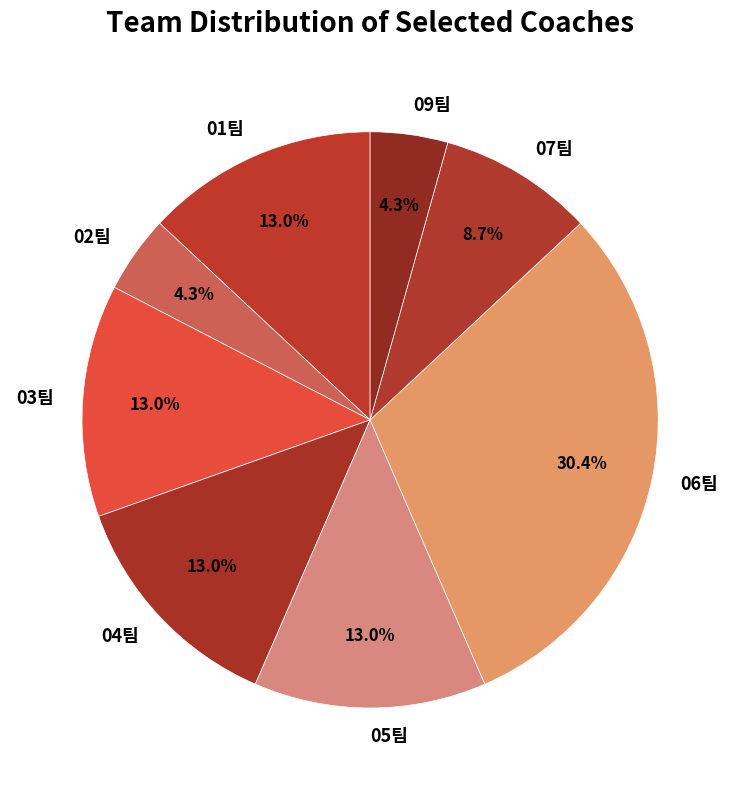

Combined, do 02팀 and 09팀 account for over 50%?

No